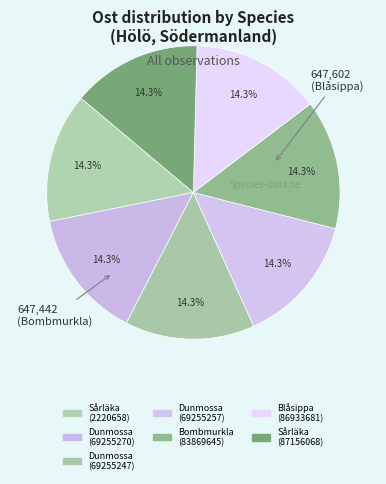

Is the sum of Bombmurkla (83869645) and Dunmossa (69255270) greater than half?

No